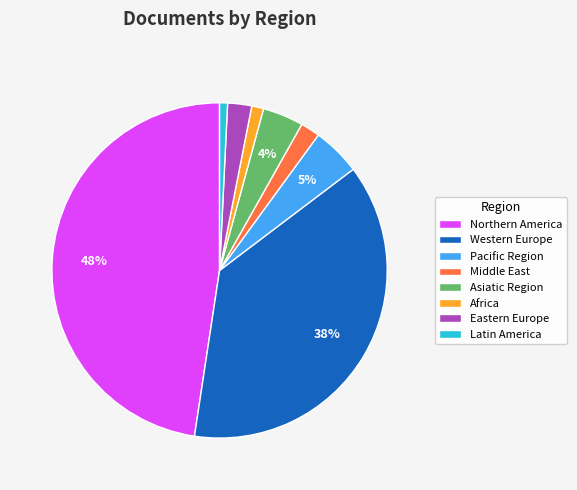

Does Western Europe account for over 50% of the chart?

No